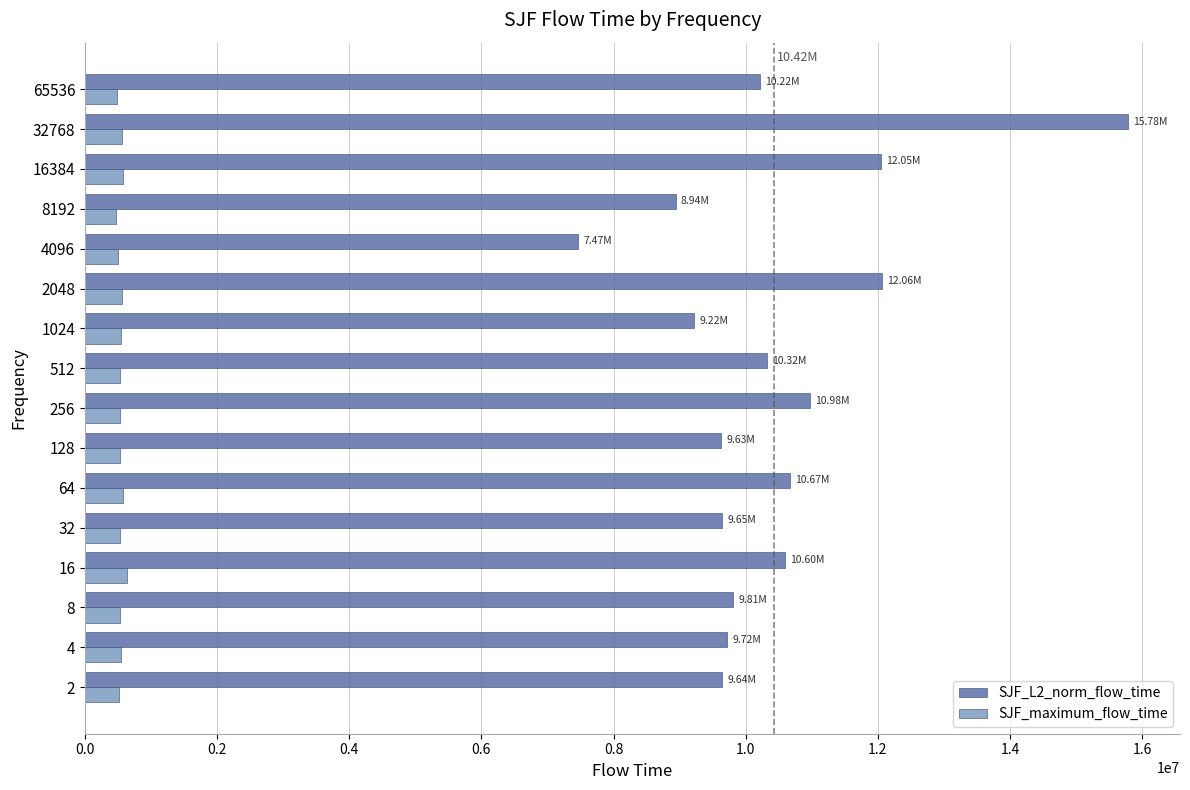

What is the total value across all series at 8?

10341590.2